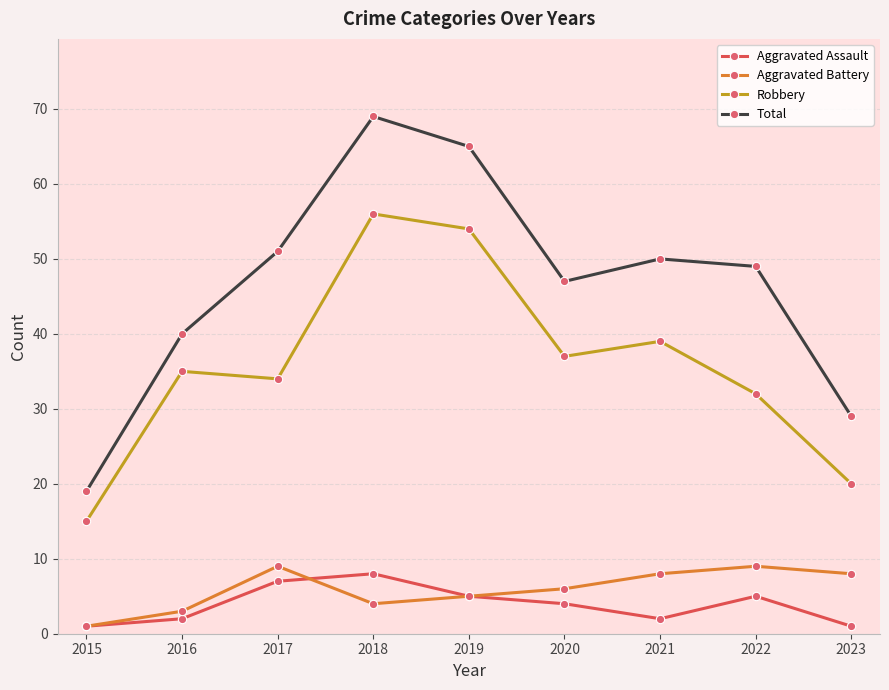

How many interior local peaks does the Total series have?

2